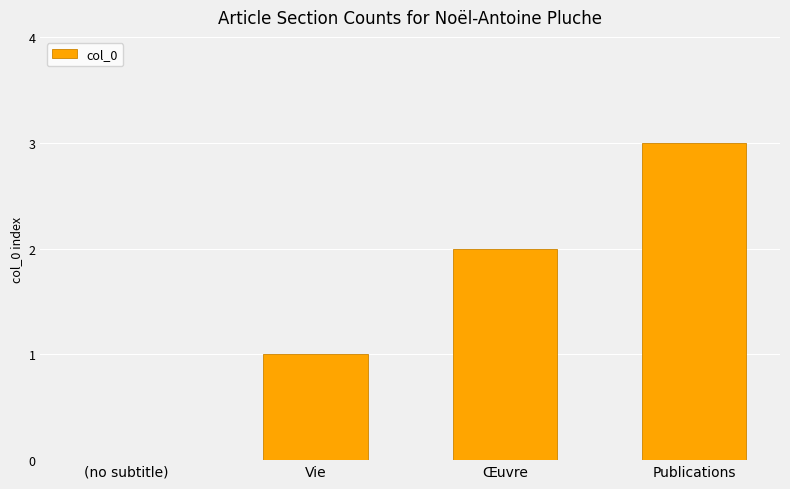

The value at Vie is 1. True or false?

True